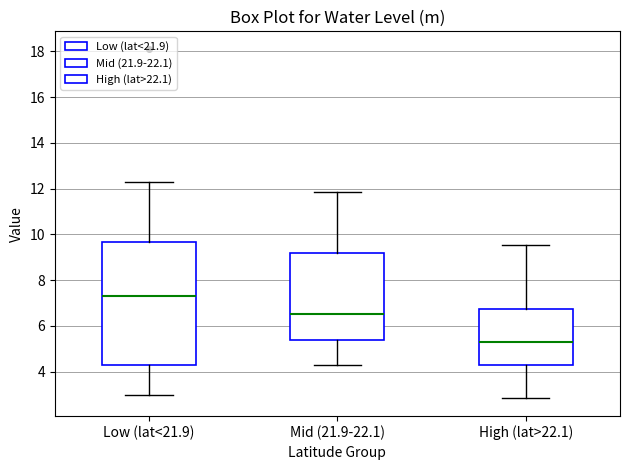

Comparing the boxes themselves (not the whiskers), which one is the tallest?

Low (lat<21.9)